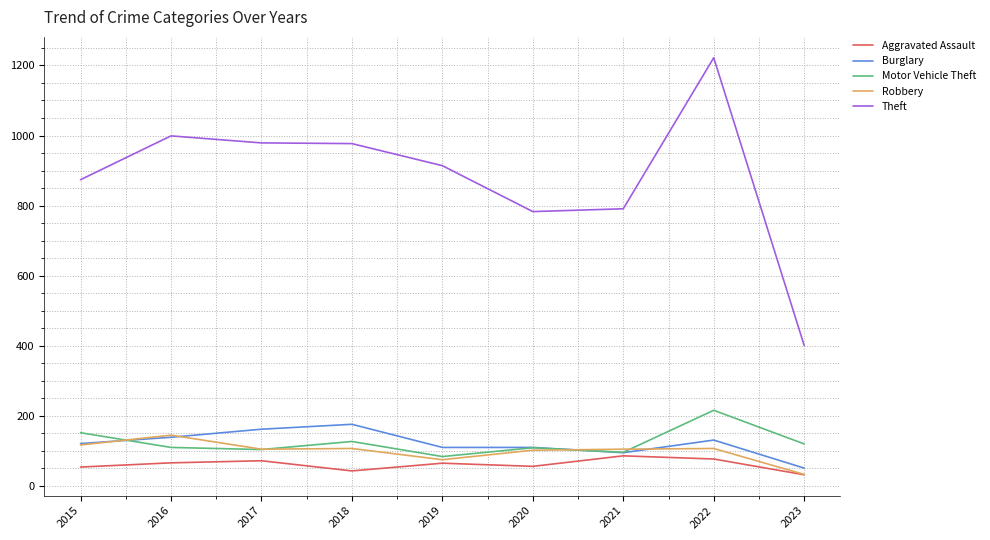

True or false: Robbery has a value of 170 at 2015.

False